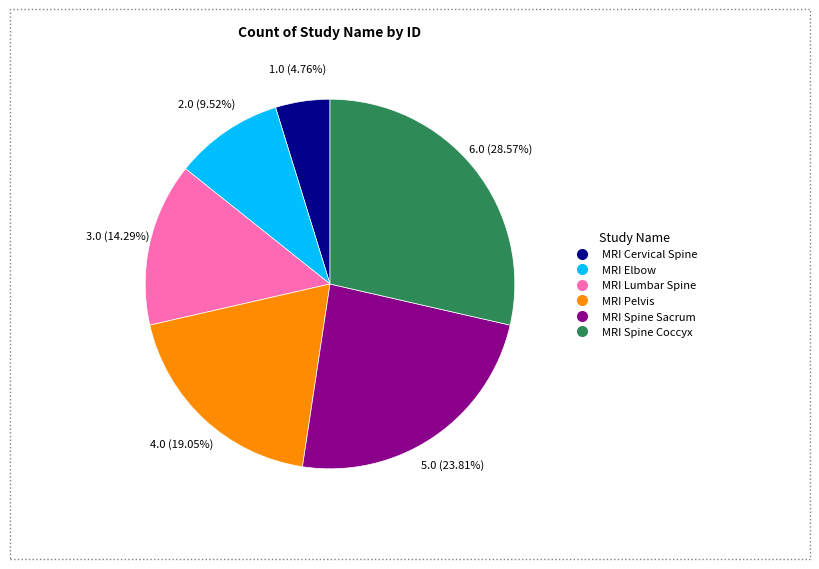

Combined, do MRI Elbow and MRI Lumbar Spine account for over 50%?

No